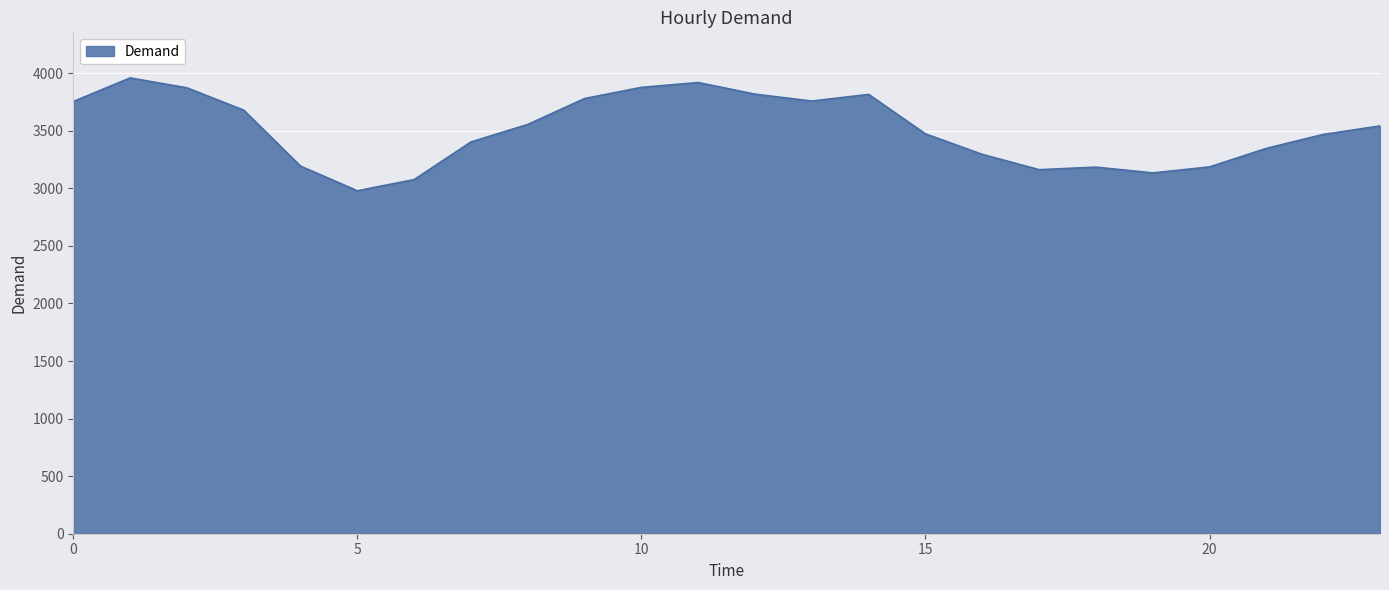

How many lines are shown in the chart?

1